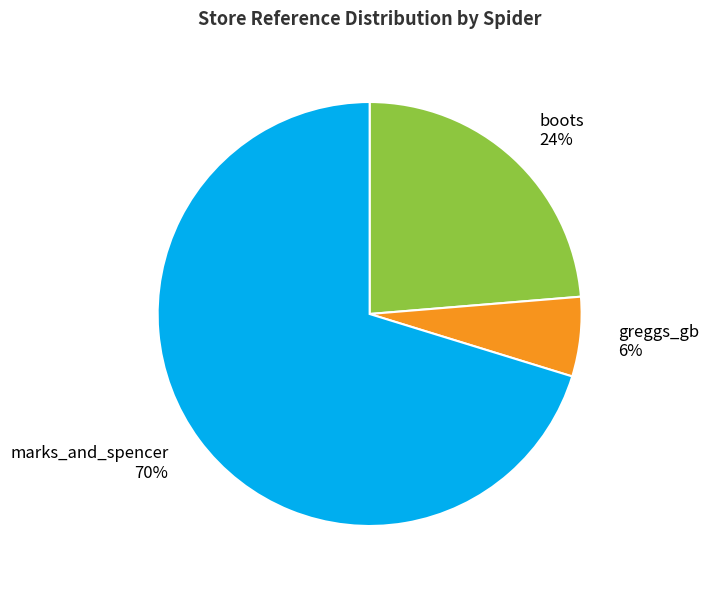

Is the sum of greggs_gb and marks_and_spencer greater than half?

Yes